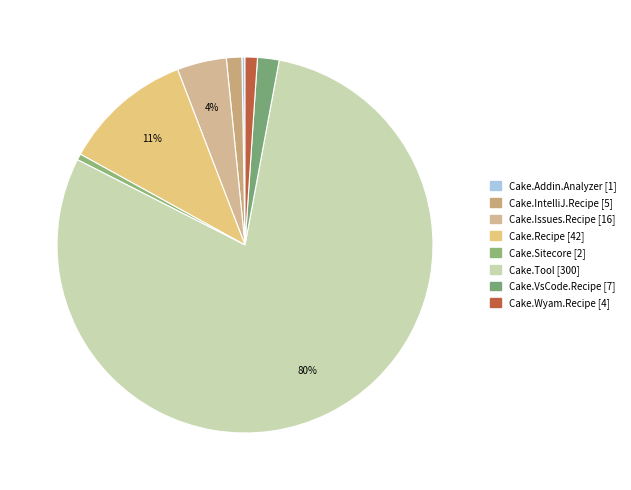

Which category has the biggest portion of the pie?

Cake.Tool